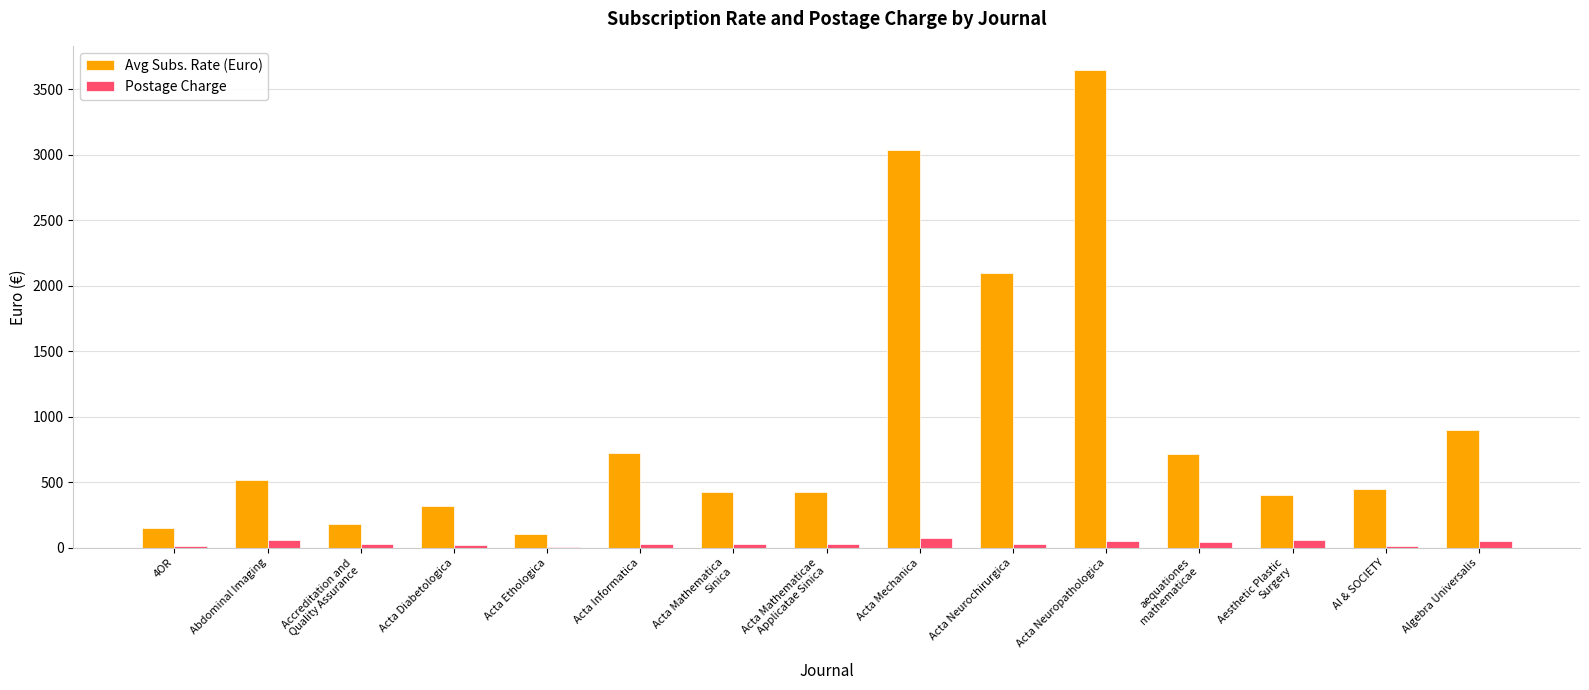

The value of Postage Charge at Acta Mechanica is 77.0. True or false?

True